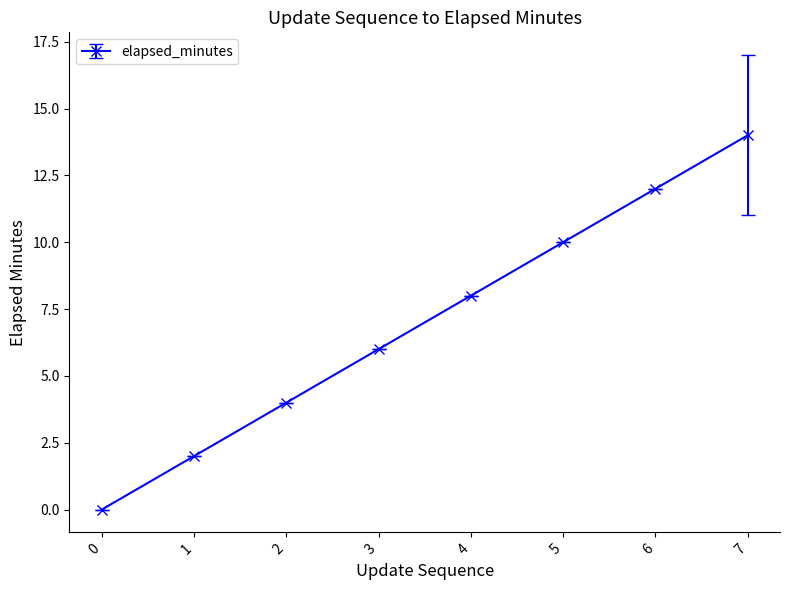

Rank the categories by value from highest to lowest.

7, 6, 5, 4, 3, 2, 1, 0